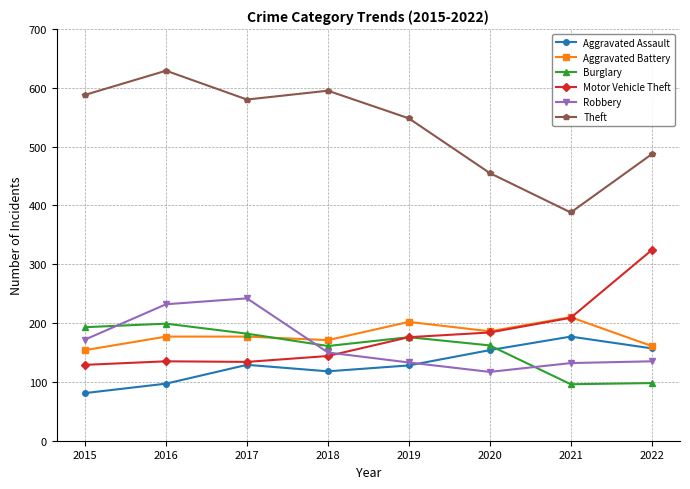

Count the number of data series in this chart.

6